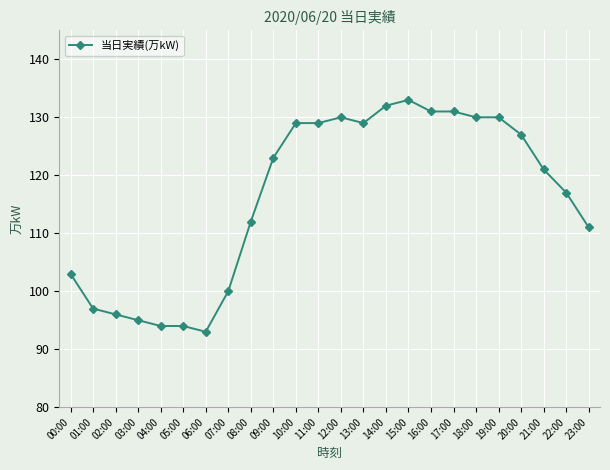

How many values are below 123?

12